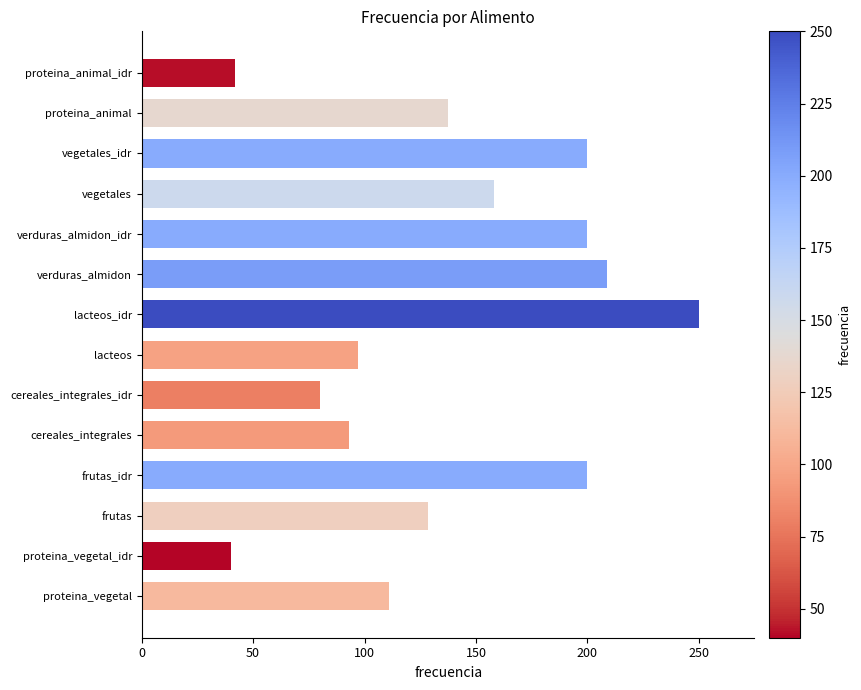

What is the difference between the maximum and second lowest values?

208.0